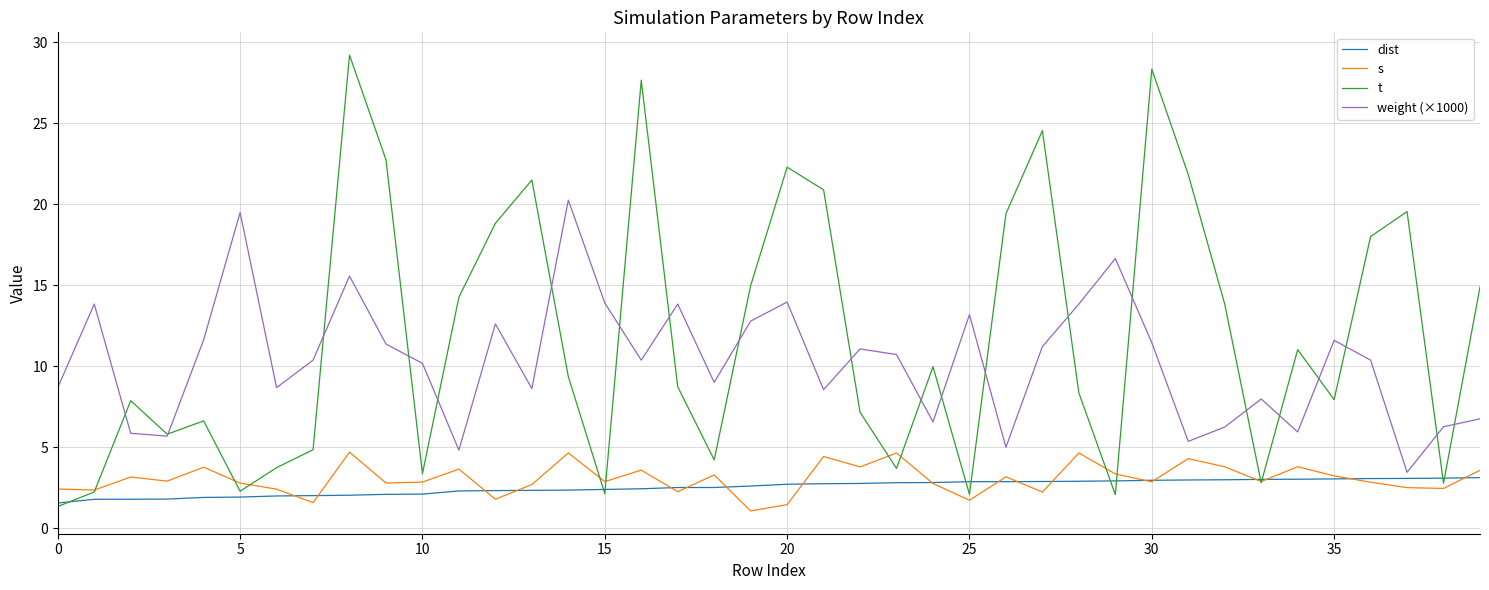

What is the sum of all weight (×1000) values?

414.0